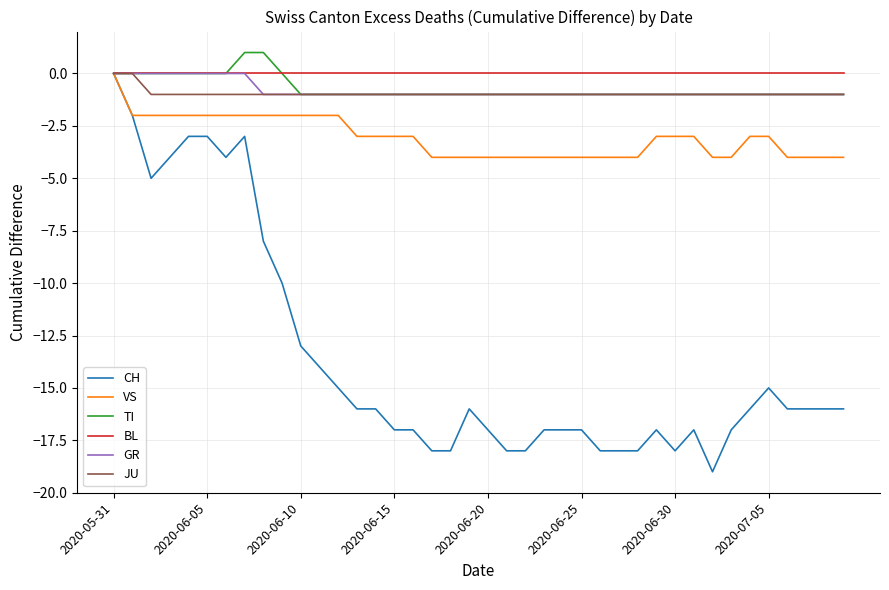

Which series has the widest spread of values?

CH